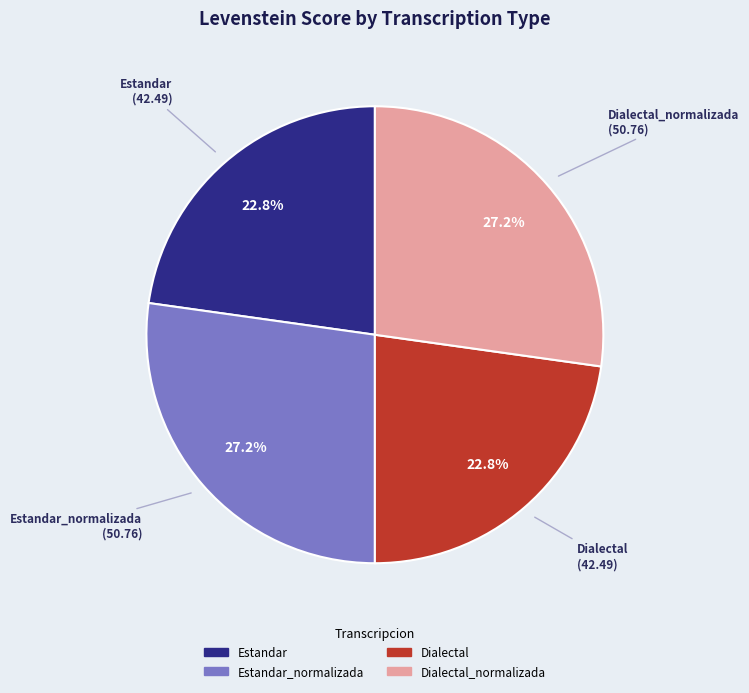

To the nearest percent, what percentage of the pie is Dialectal_normalizada?

27%